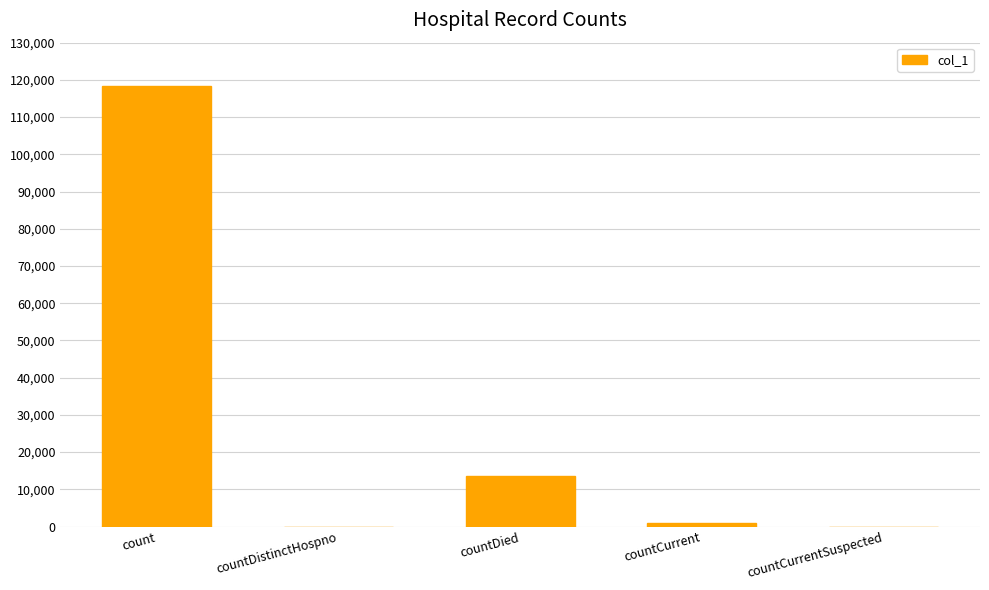

The value at countDistinctHospno is -56247. True or false?

False